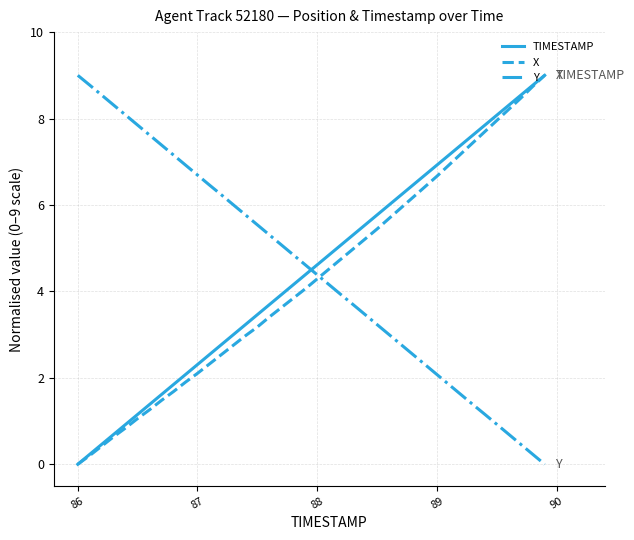

What is the maximum value shown in the chart?

9.0